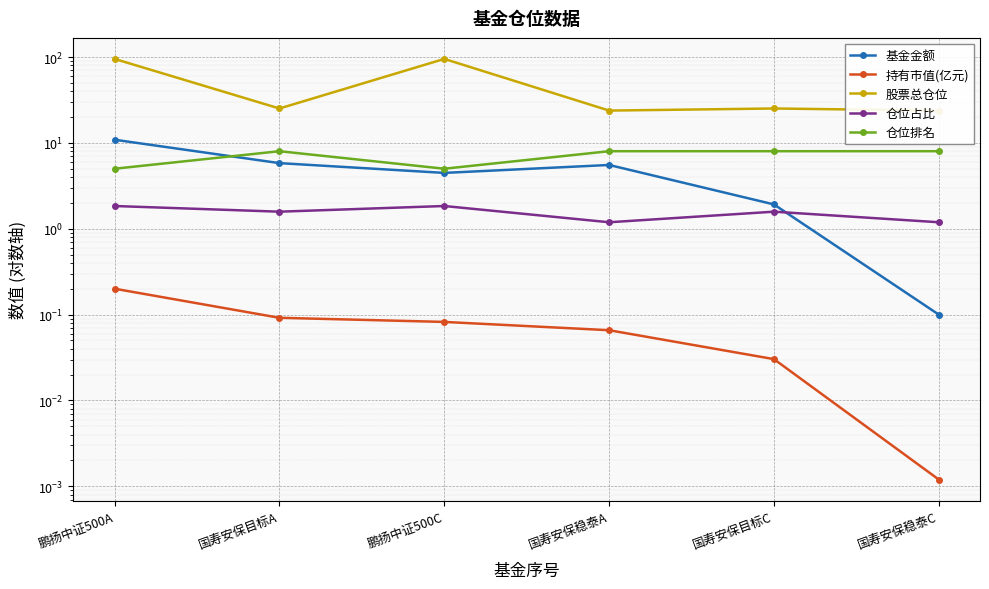

Is it true that 仓位占比 equals 2.9 at 鹏扬中证500C?

False